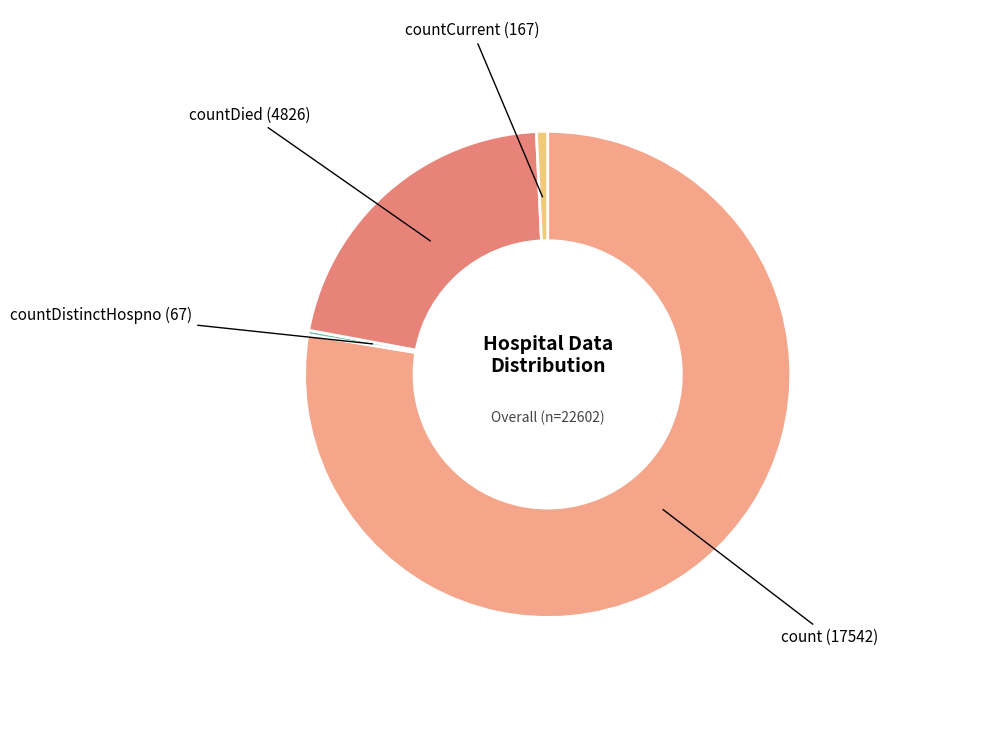

True or false: count accounts for 89% of the total.

False